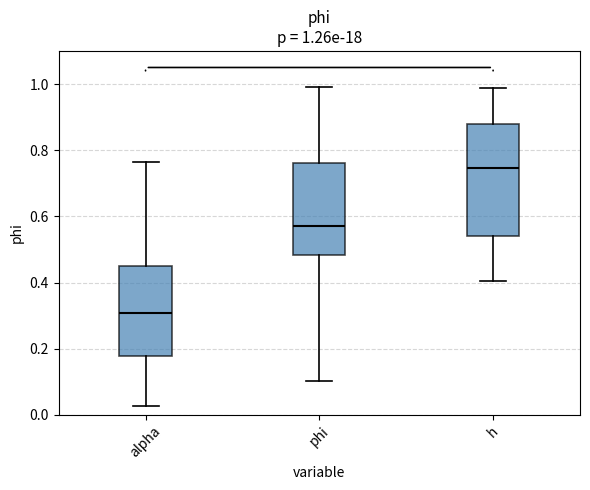

Which box is the tallest, from its lower edge to its upper edge?

h